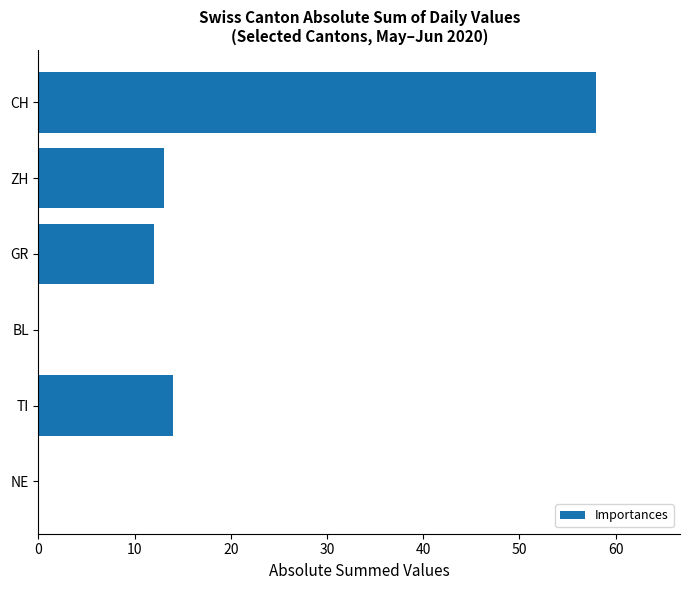

Which category has the highest value across all series?

CH